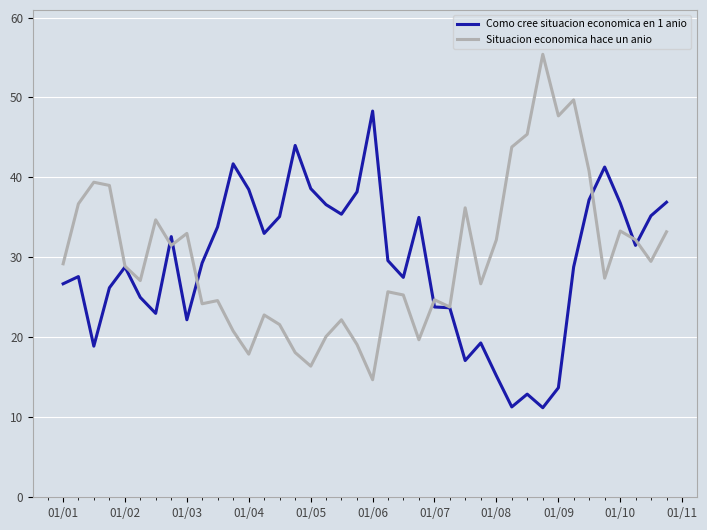

What is the maximum value for Como cree situacion economica en 1 anio?

48.3